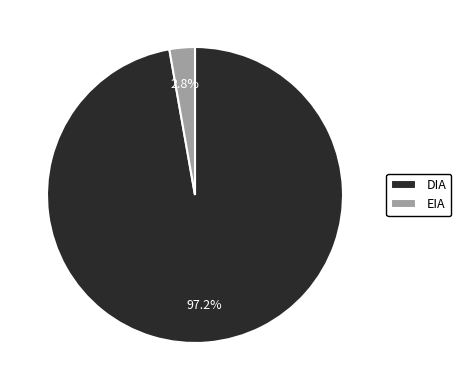

How many segments does this pie chart have?

2